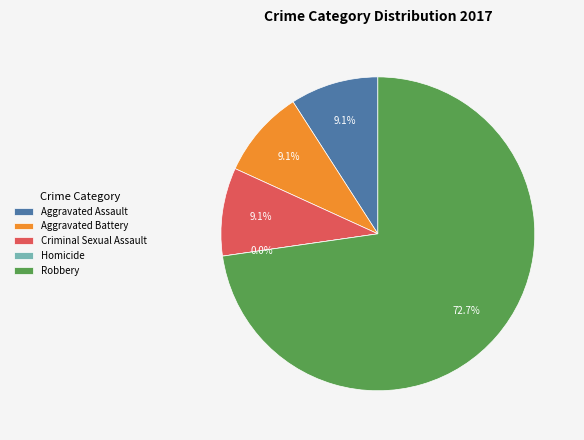

To the nearest percent, what is the average slice percentage?

20%